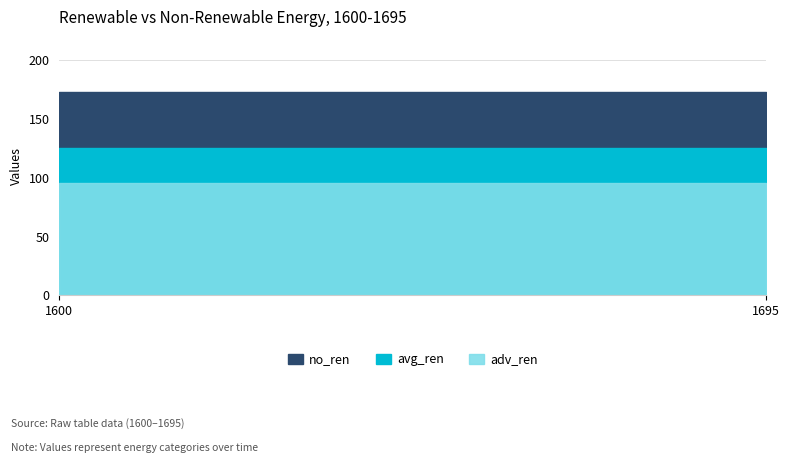

How many lines are shown in the chart?

3